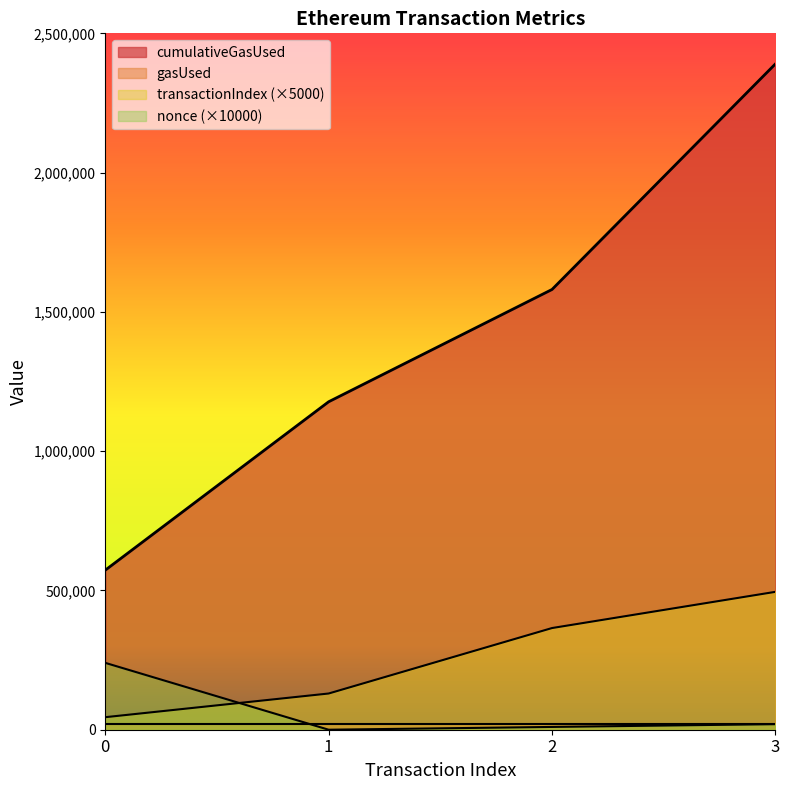

Which series changed the most between 0 and 1?

cumulativeGasUsed